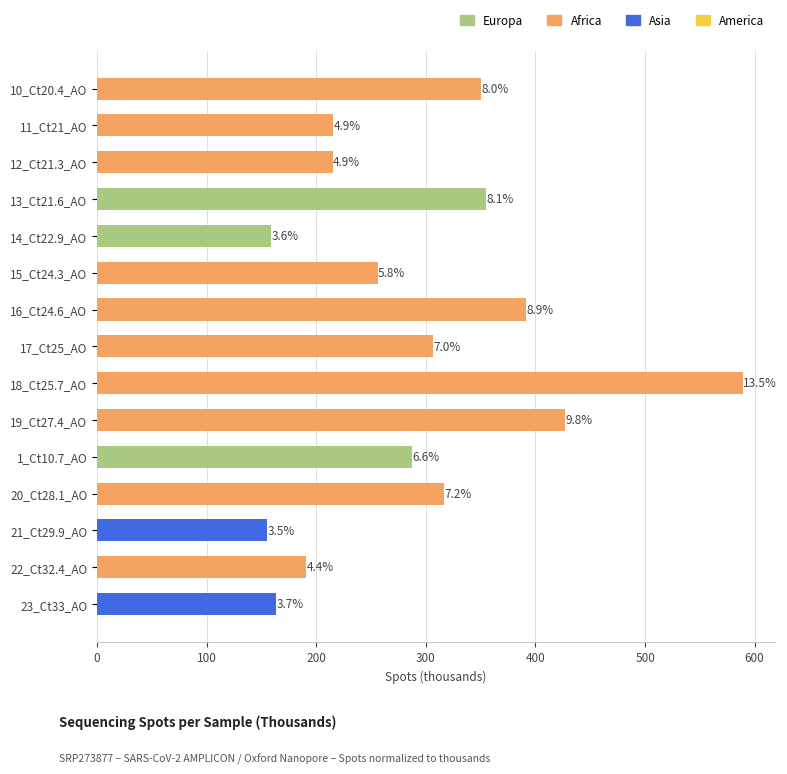

Does the chart contain any negative values?

No